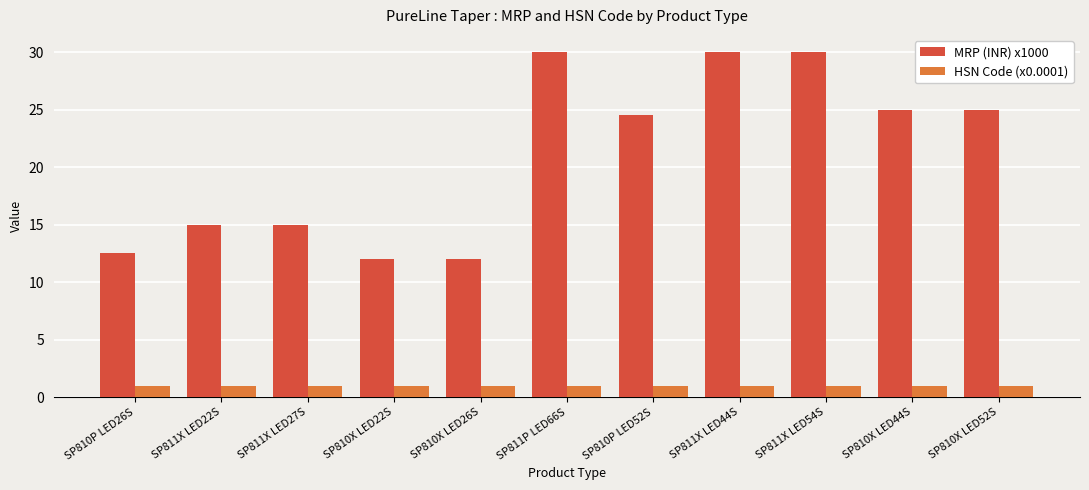

How many bars are there in each group?

2